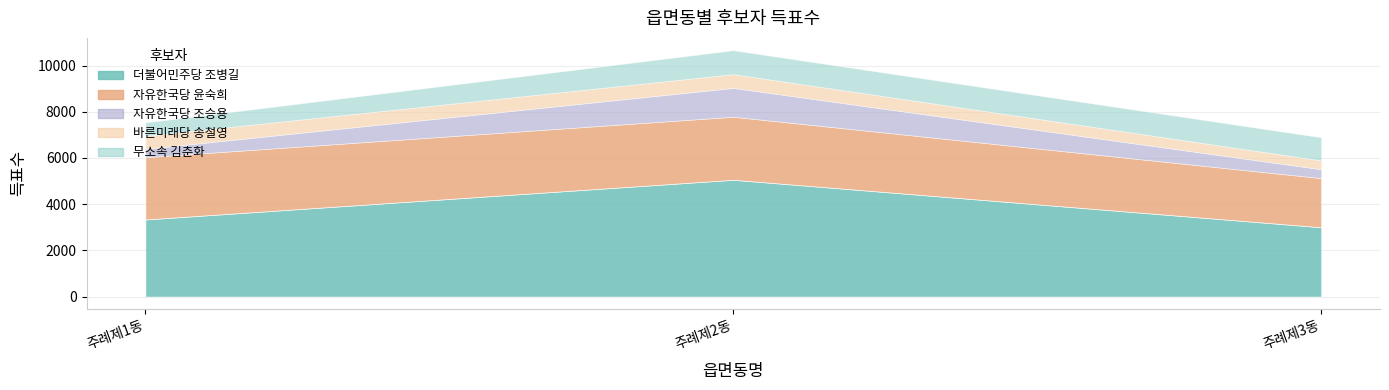

What is the difference between the 자유한국당 윤숙희 values at 주례제3동 and 주례제2동?

601